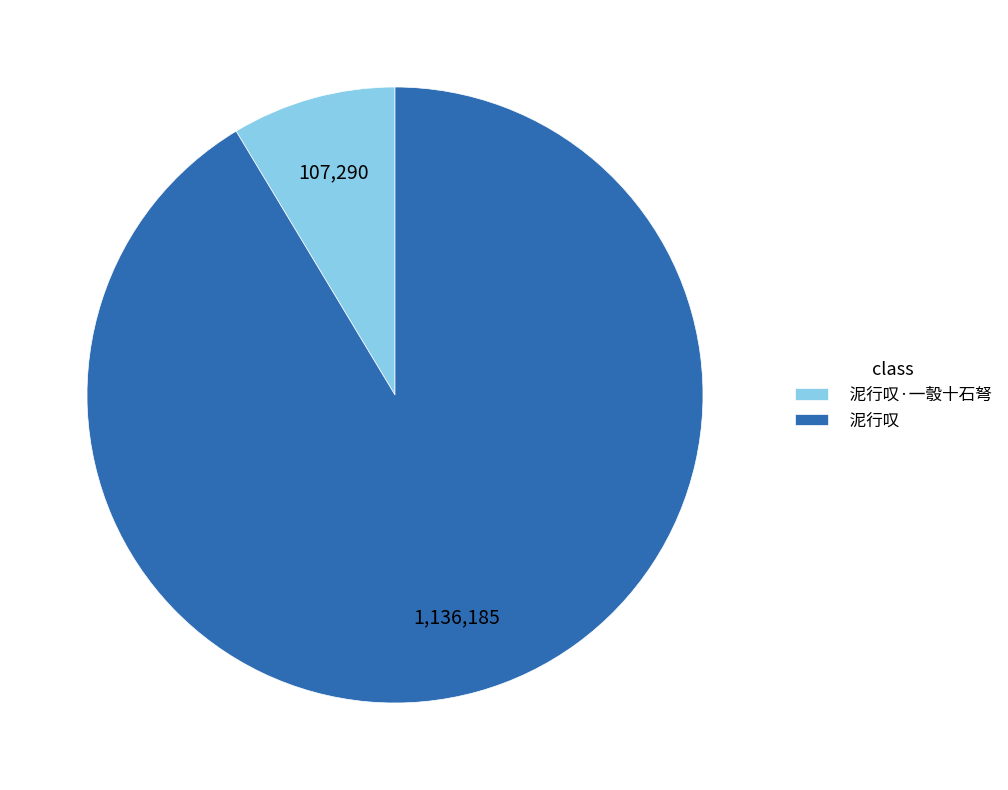

How many slices are in this pie chart?

2